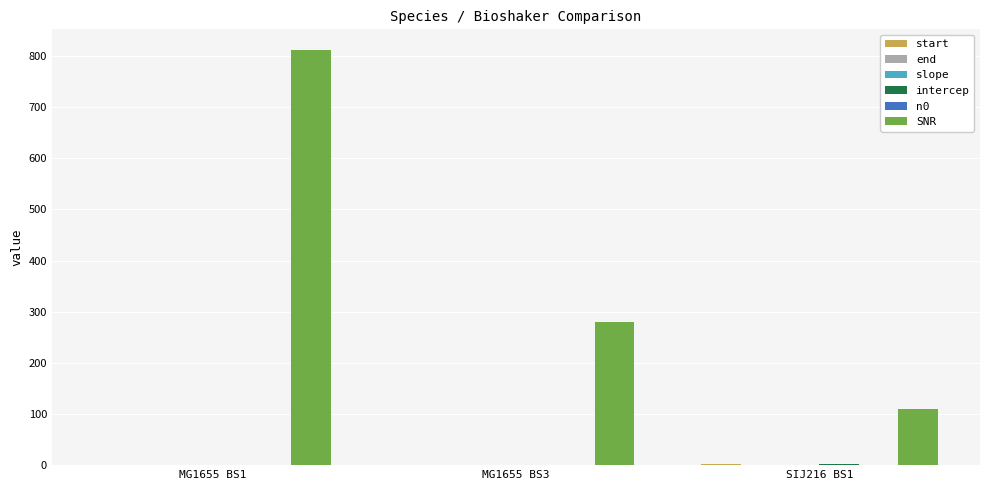

At which category does the chart reach its peak across all series?

MG1655 BS1